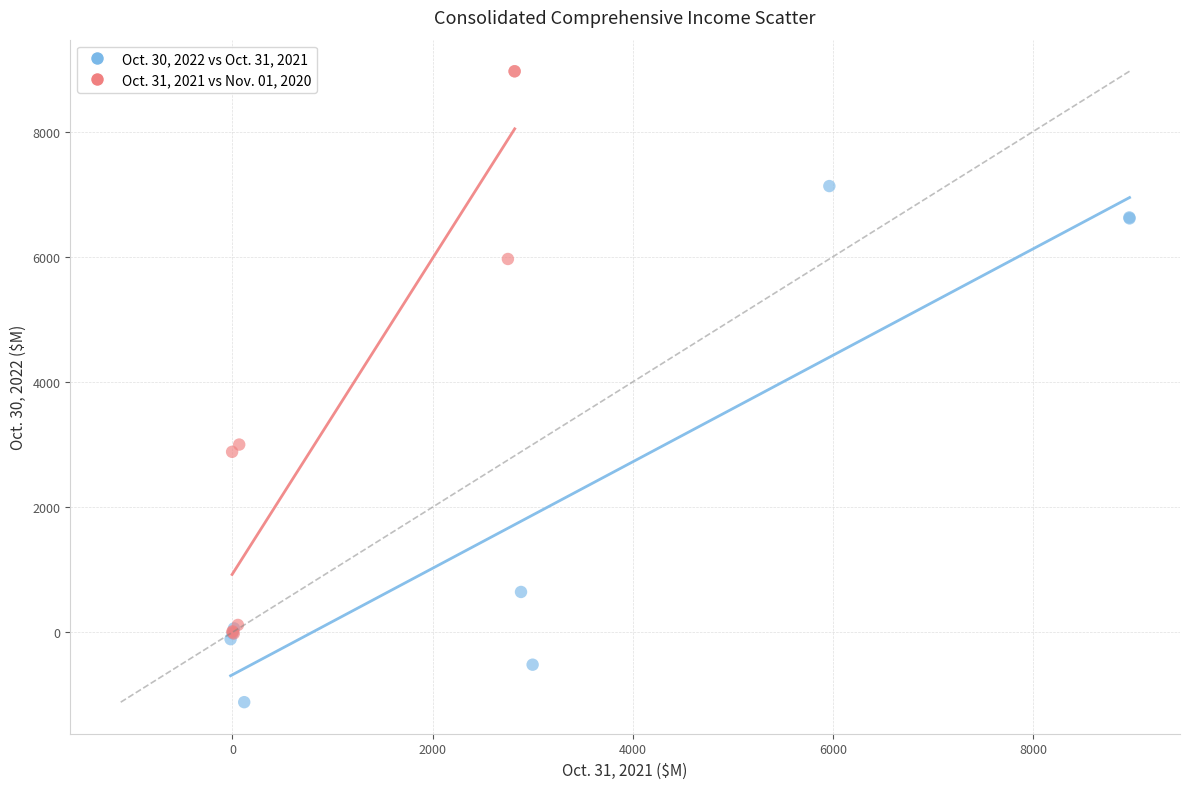

What are all the series names shown in the legend?

Oct. 30, 2022 vs Oct. 31, 2021, Oct. 31, 2021 vs Nov. 01, 2020